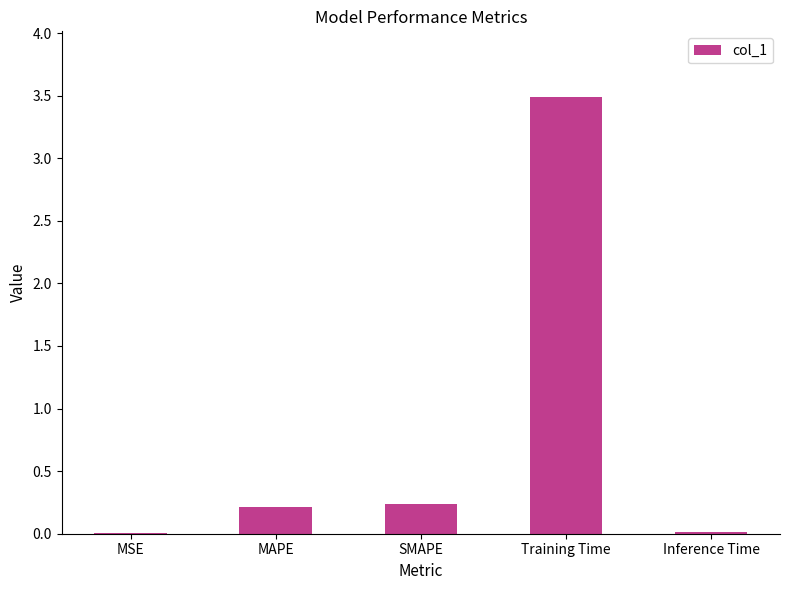

How many data points does each series have?

5